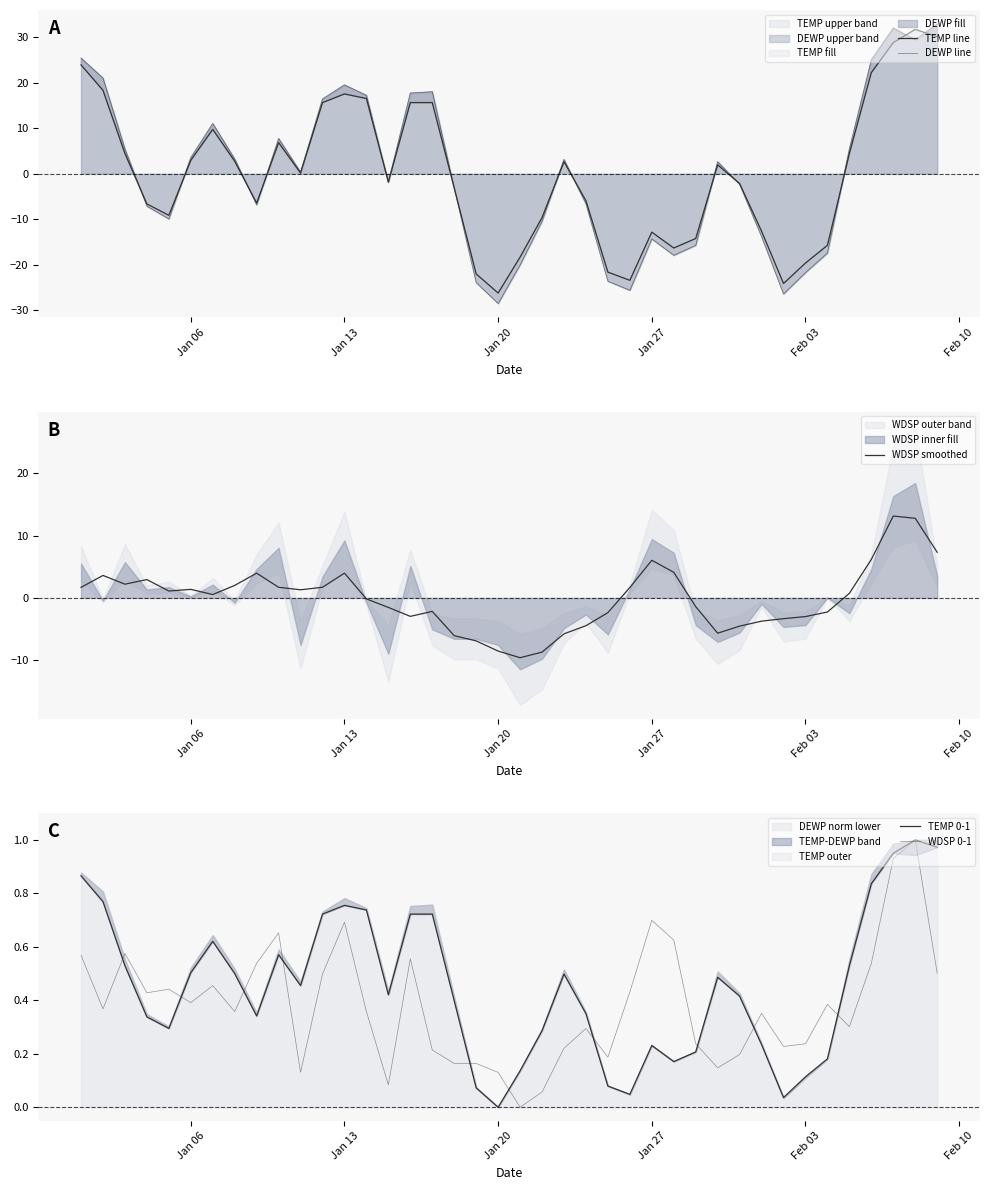

The WDSP smoothed series shows 2.1 at Jan 13. True or false?

False